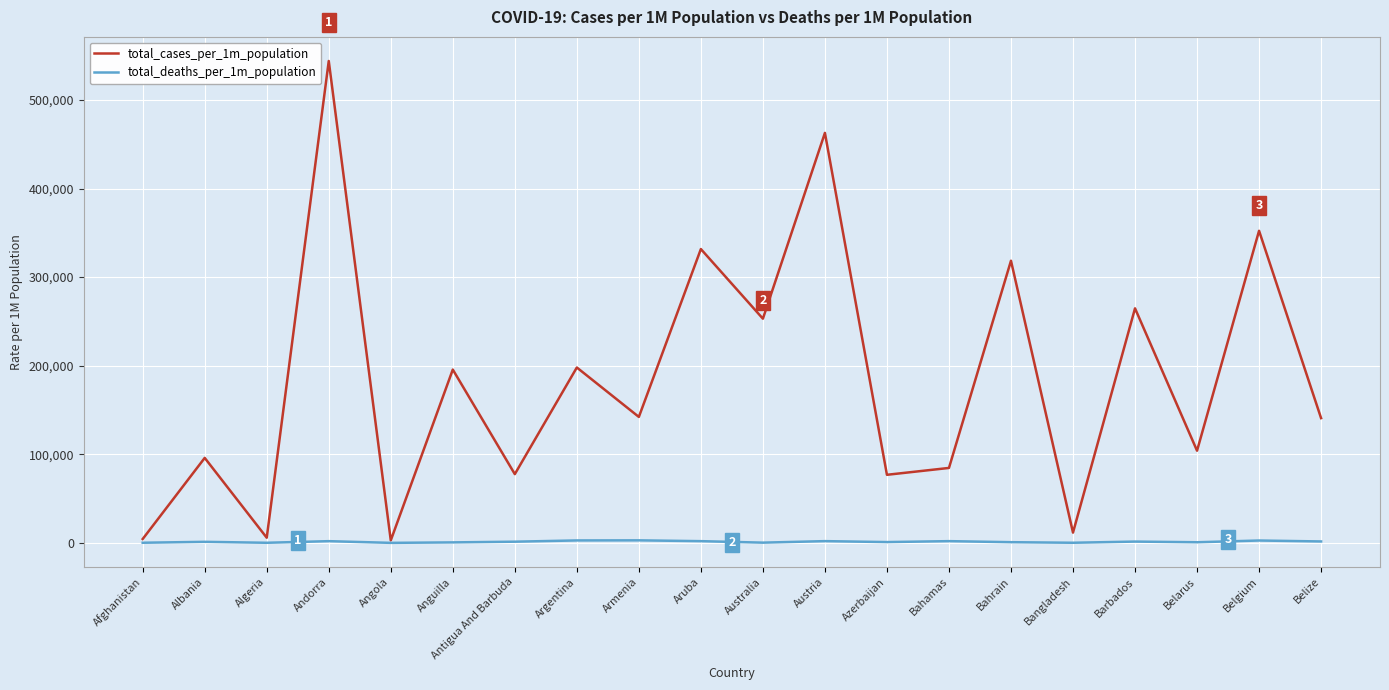

Which series has the largest total across all categories?

total_cases_per_1m_population